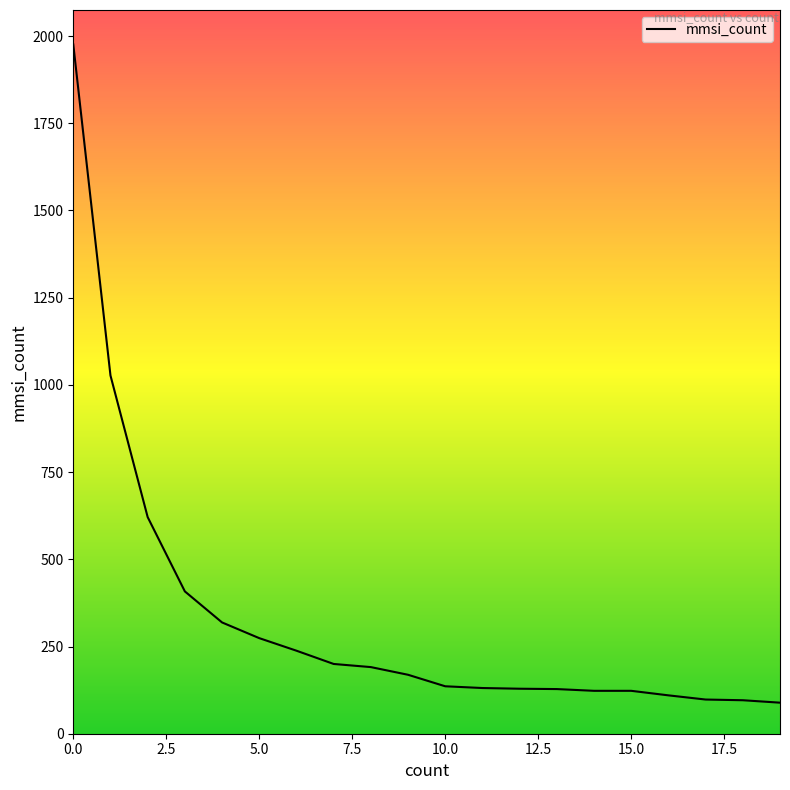

What is the difference between the maximum and minimum values?

1887